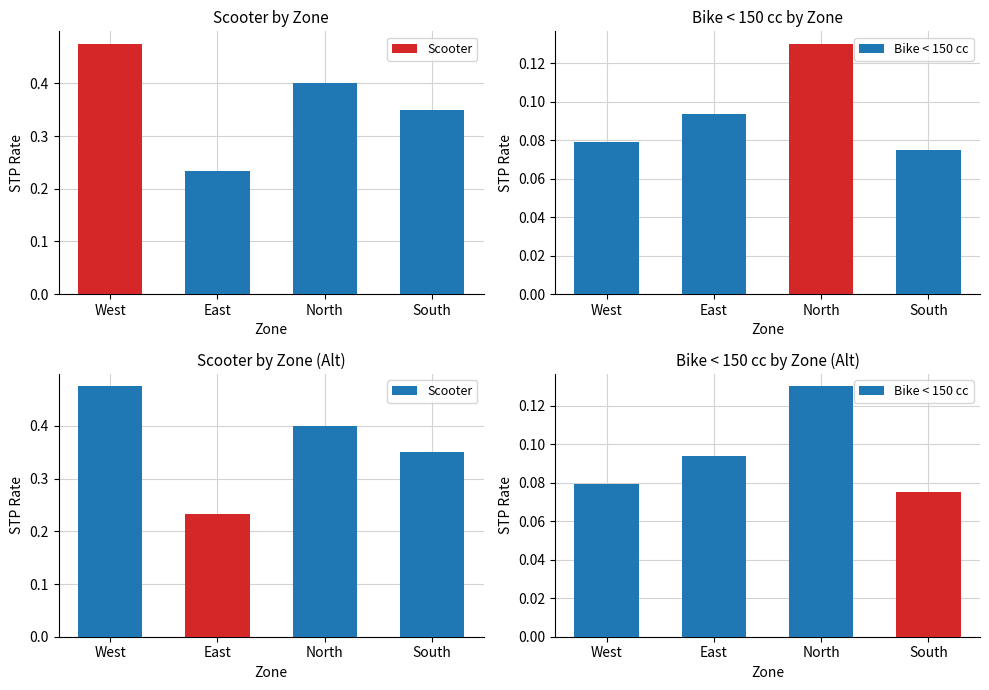

What is the sum of the Scooter values at East and South?

0.6